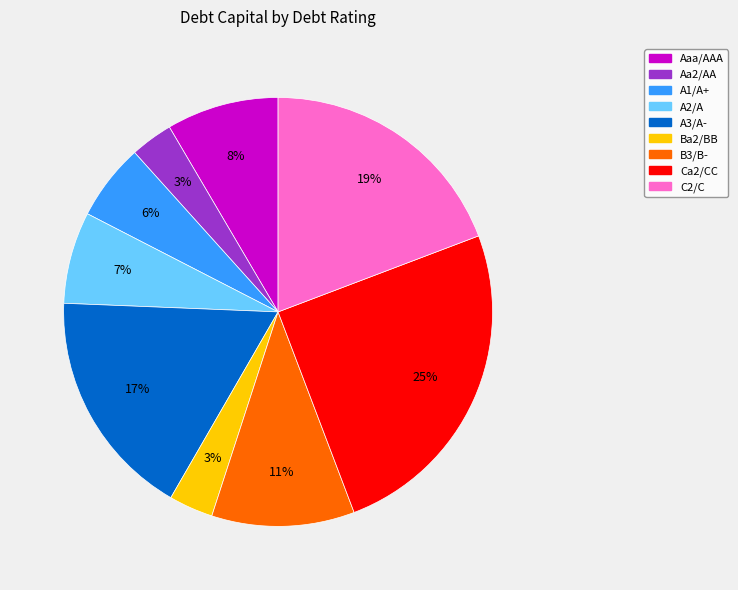

Combined, do Ca2/CC and Ba2/BB account for over 50%?

No